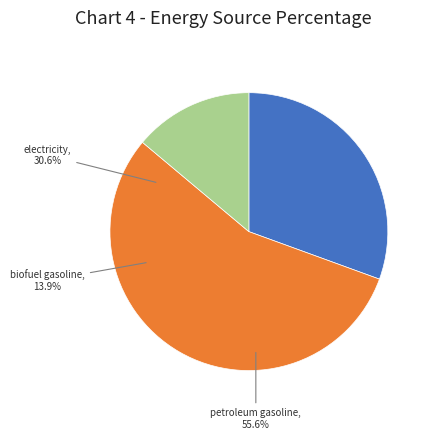

Combined, do electricity and biofuel gasoline account for over 50%?

No